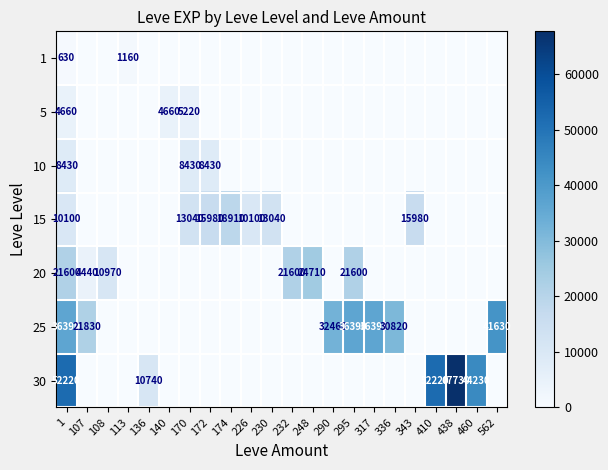

The value of 10 at 1 is 3435. True or false?

False